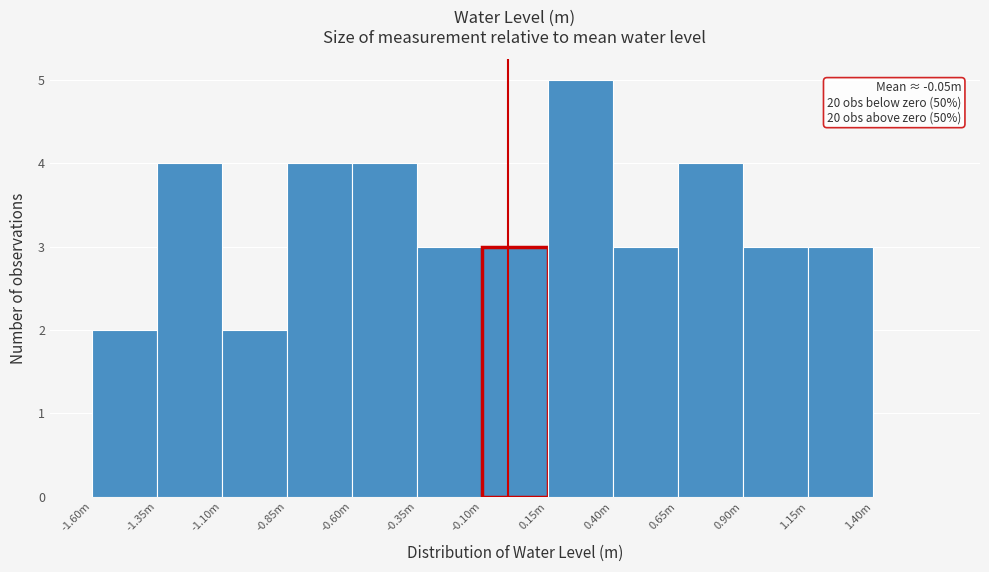

Reading right to left, extract all data points from this chart.

1.40m=0	1.15m=3	0.90m=3	0.65m=4	0.40m=3	0.15m=5	-0.10m=3	-0.35m=3	-0.60m=4	-0.85m=4	-1.10m=2	-1.35m=4	-1.60m=2